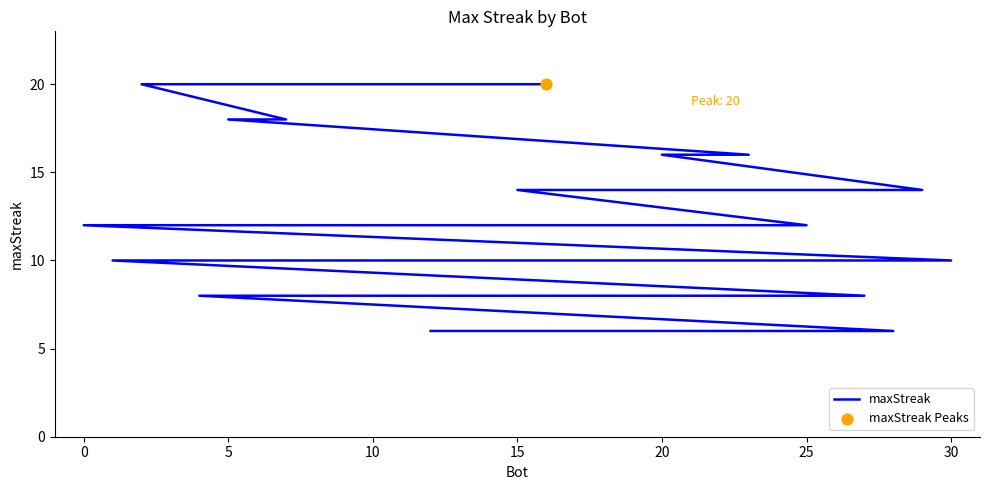

Which has a higher value, 20 or 10?

20